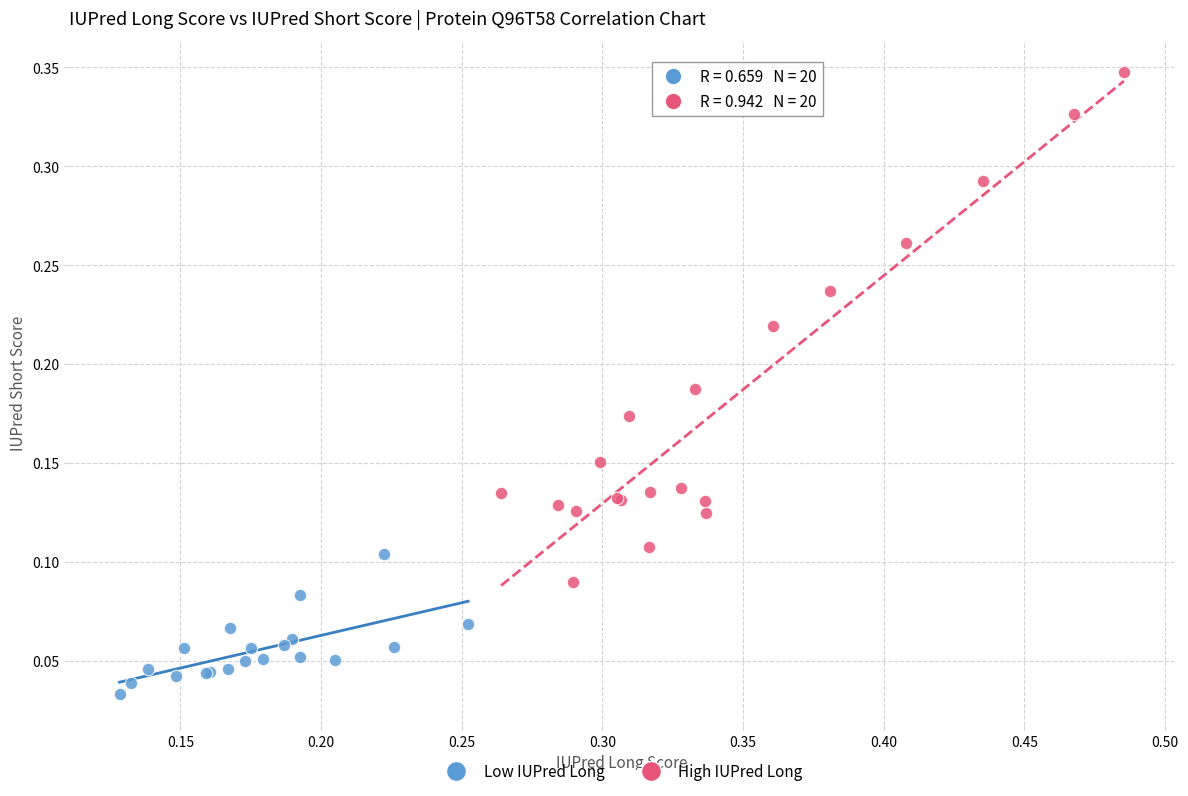

Which series has the largest Y range (max minus min)?

High IUPred Long